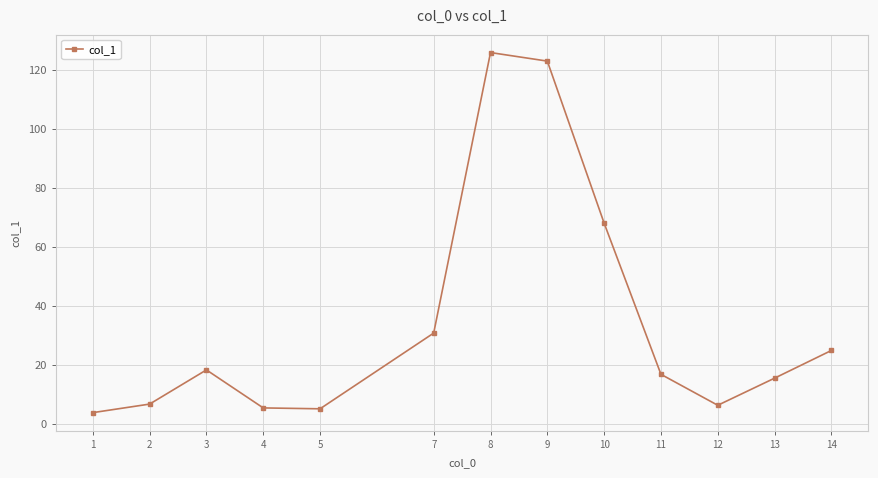

True or false: the data shows 5.0 at 5.

True